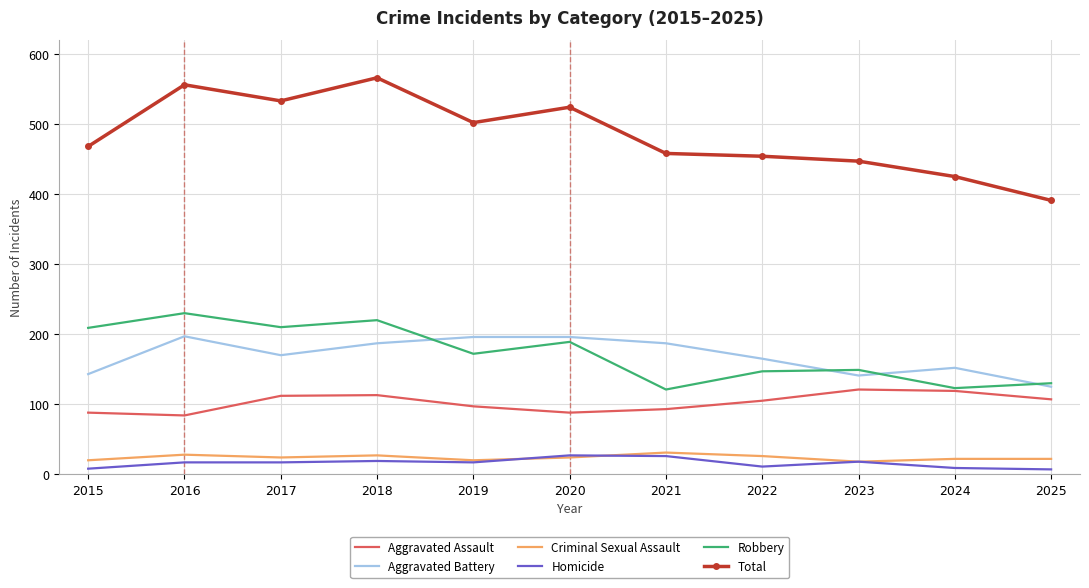

What is the highest value of the Robbery series?

230